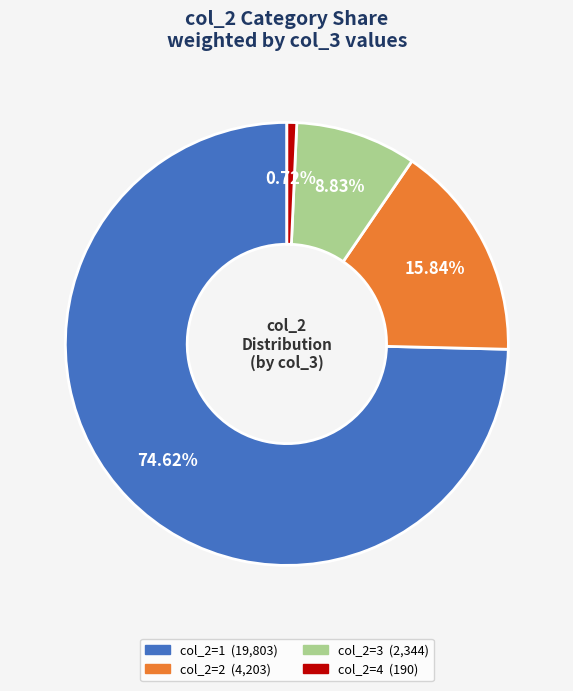

Is there a majority slice in this chart?

Yes